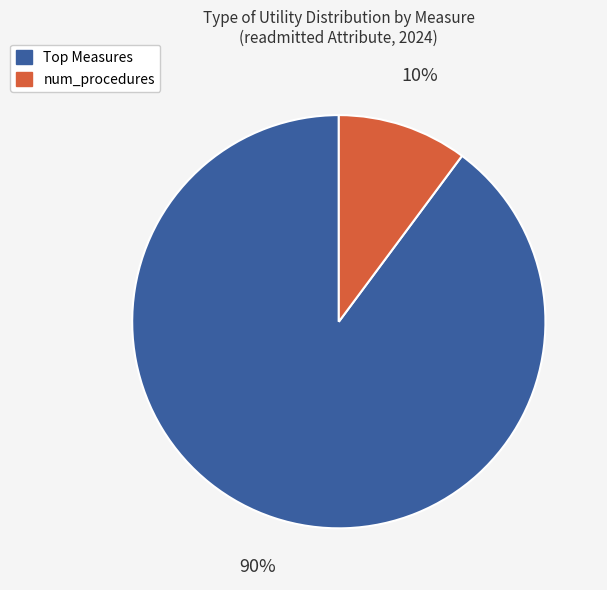

Count the number of slices in the pie.

2